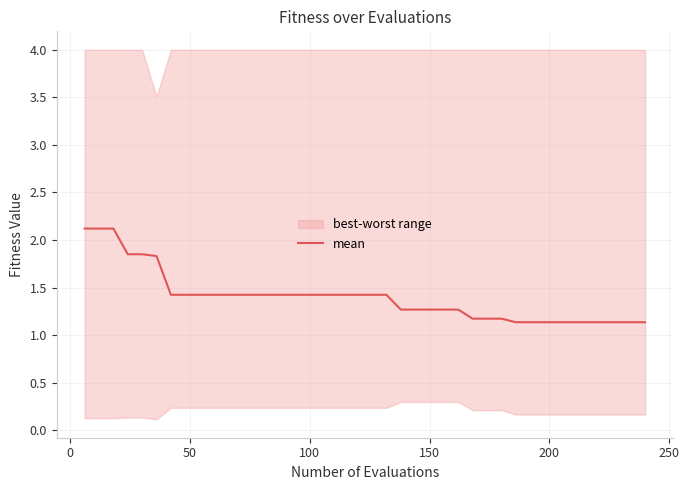

What is the maximum value for mean?

2.1